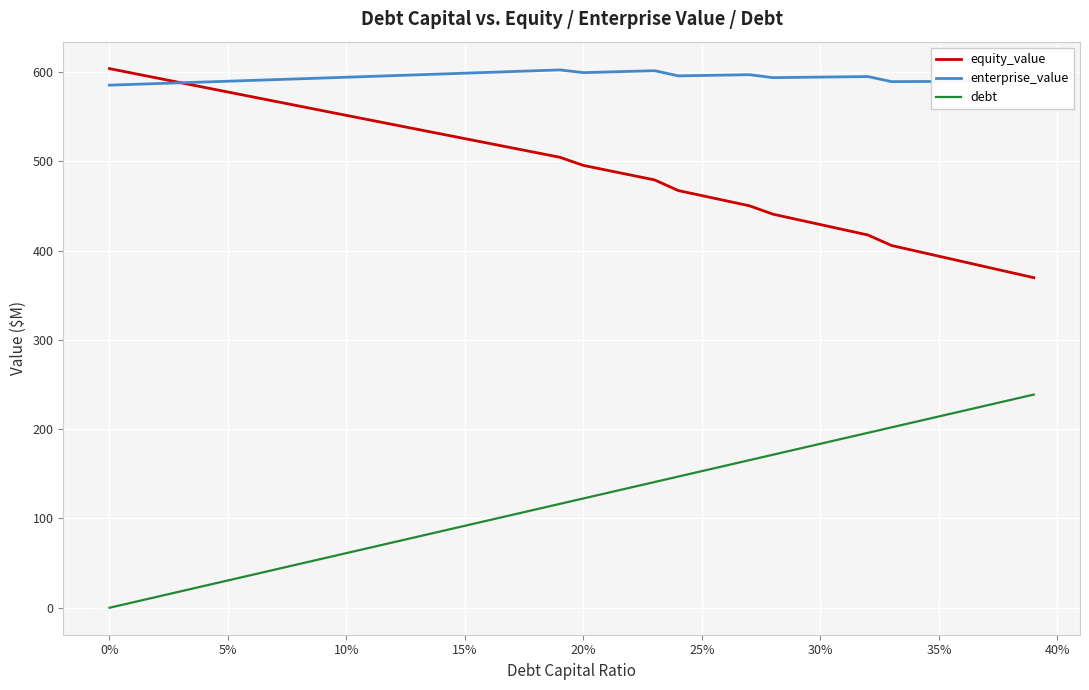

What is the maximum value for debt?

238.8